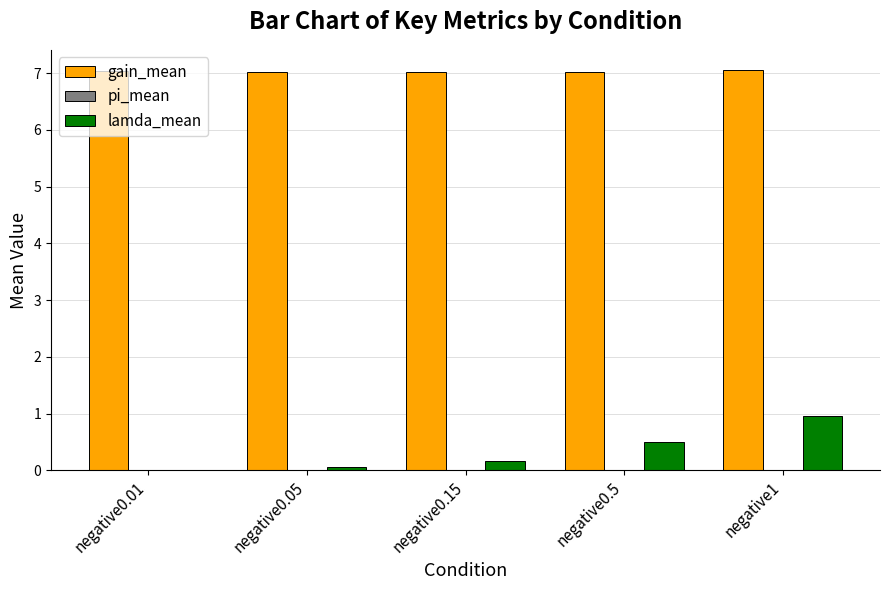

Which series has the largest total across all categories?

gain_mean